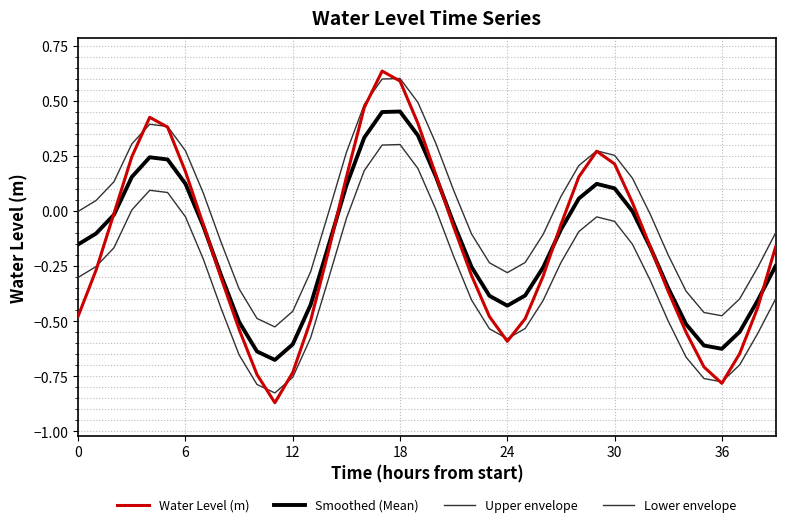

What is the greatest value displayed?

0.6